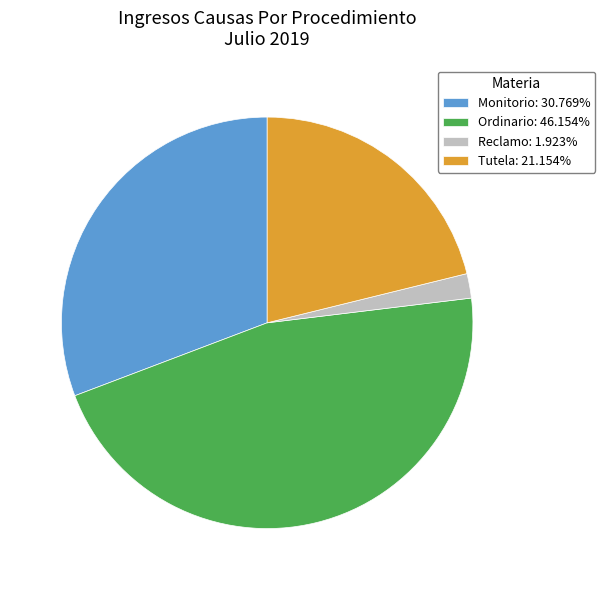

Does any single category account for the majority?

No